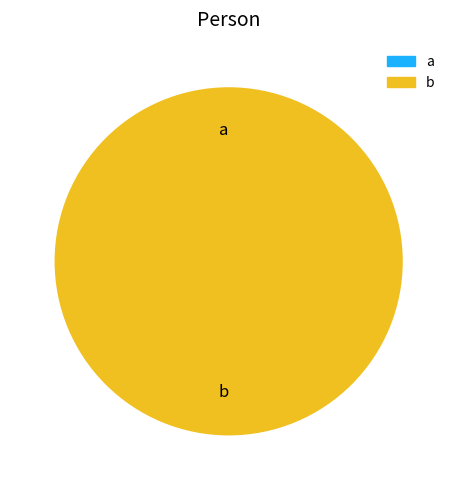

How many slices are in this pie chart?

2